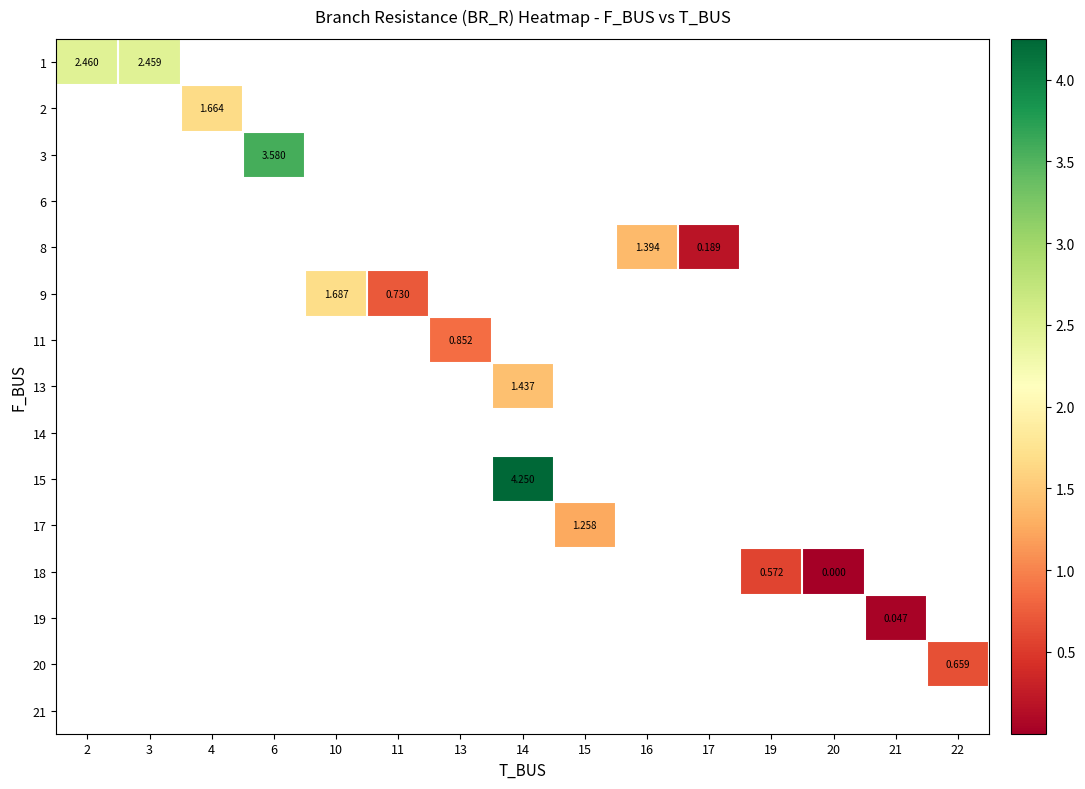

Which label corresponds to the smallest value in the chart?

20